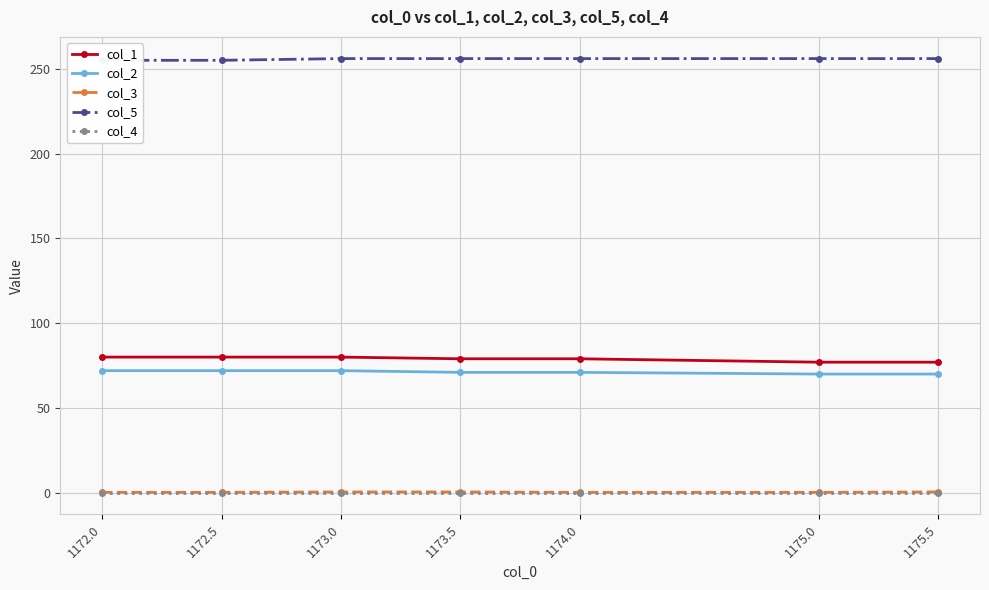

Where is col_1 nearest to the value 78?

1173.5